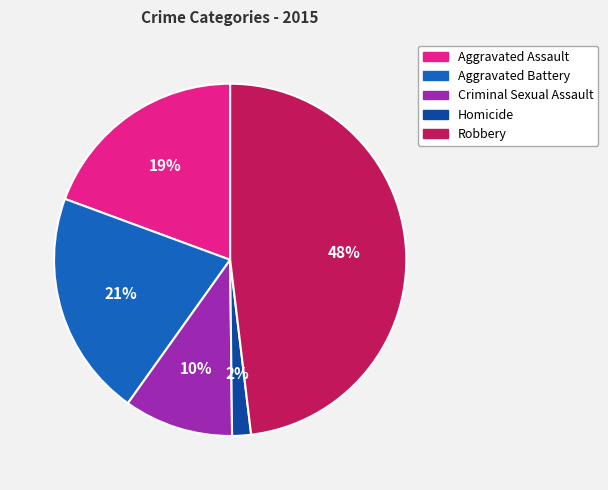

The Criminal Sexual Assault slice represents 10% of the pie. True or false?

True